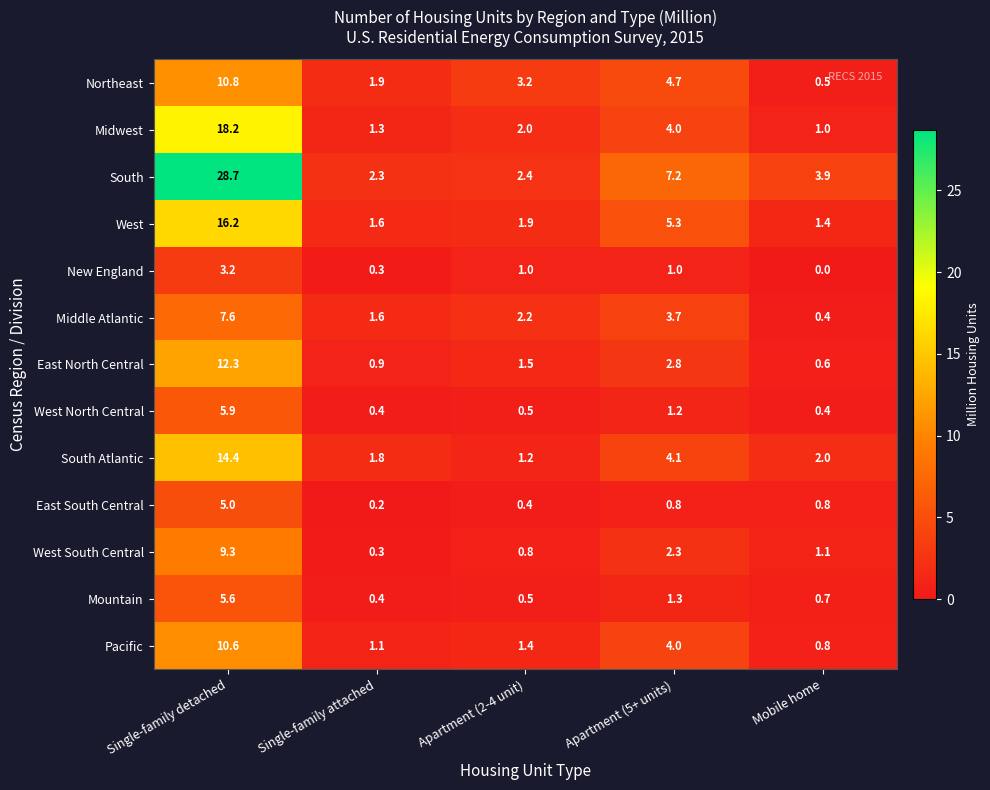

The value of New England at Apartment (5+ units) is 1.0. True or false?

True